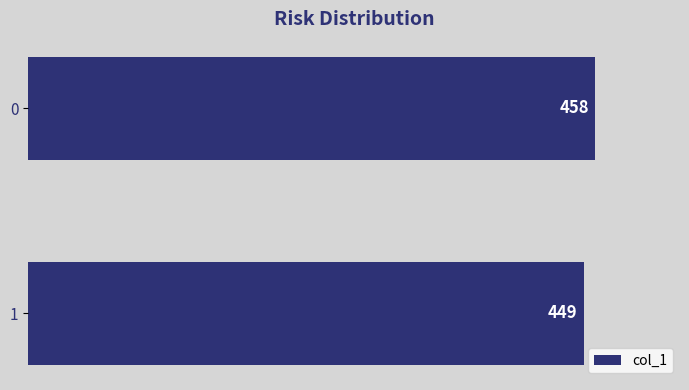

The value at 0 is 458. True or false?

True